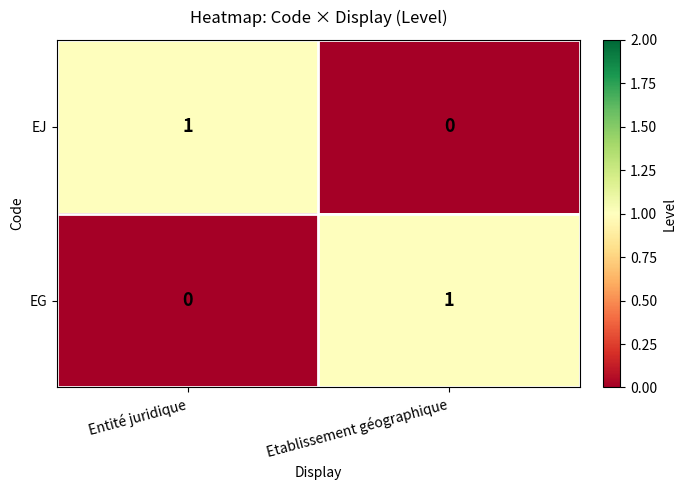

List the labels in order of EG value, largest first.

Etablissement géographique, Entité juridique